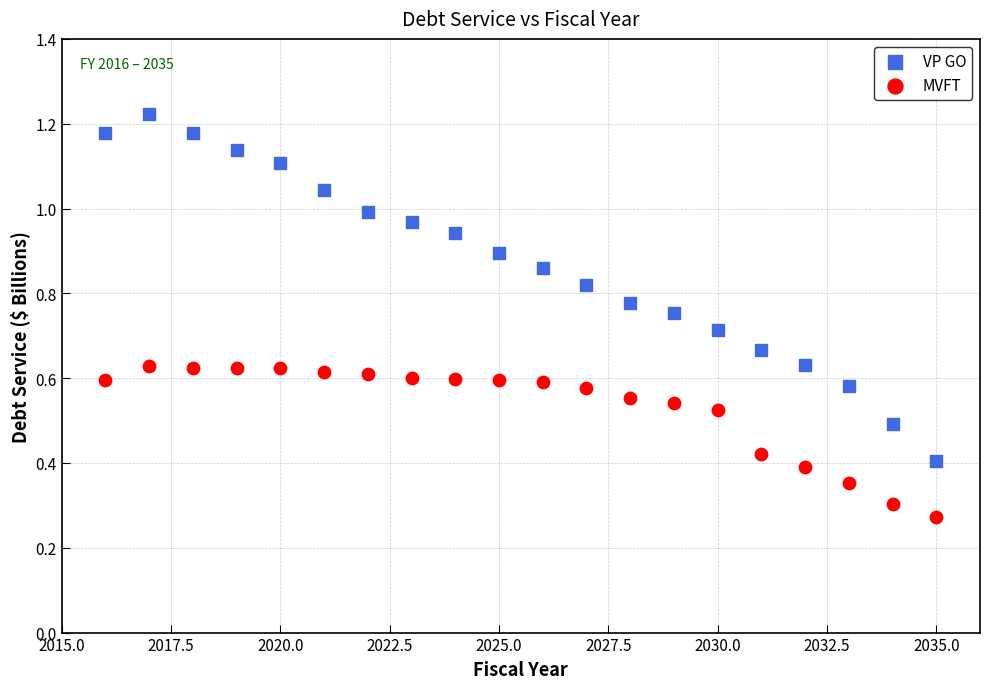

What are all the series names shown in the legend?

VP GO, MVFT